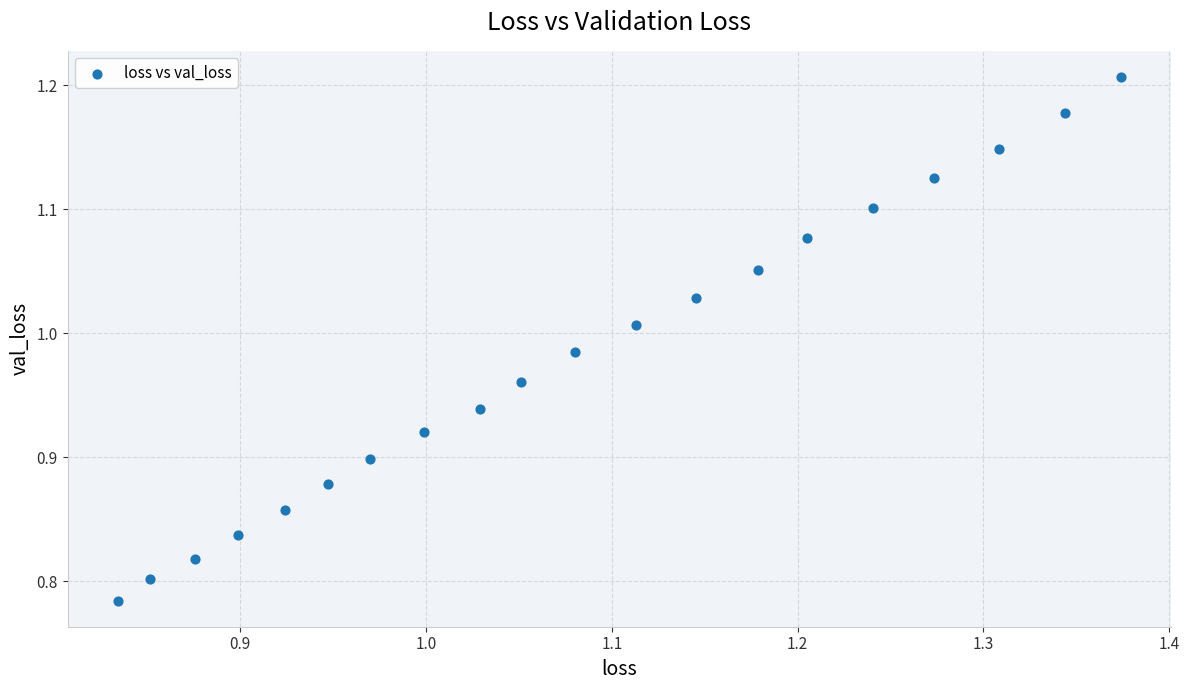

What is the range of Y values (max minus min)?

0.4